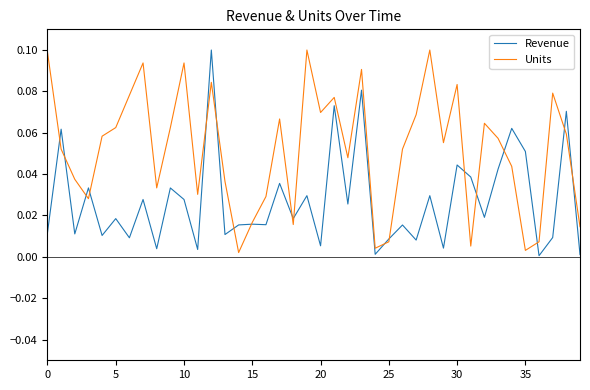

Which series has the largest total across all categories?

Units